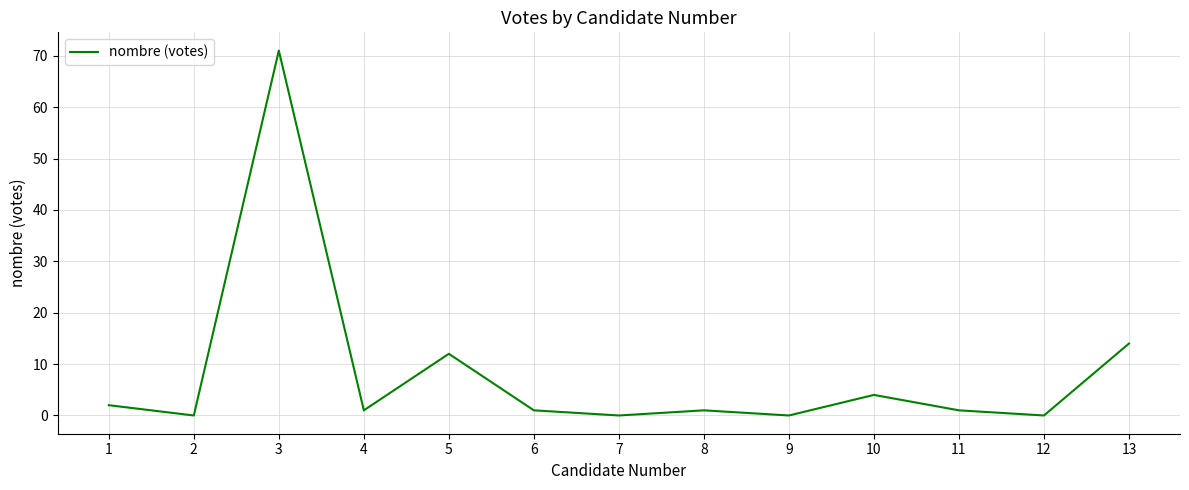

What is the greatest value displayed?

71